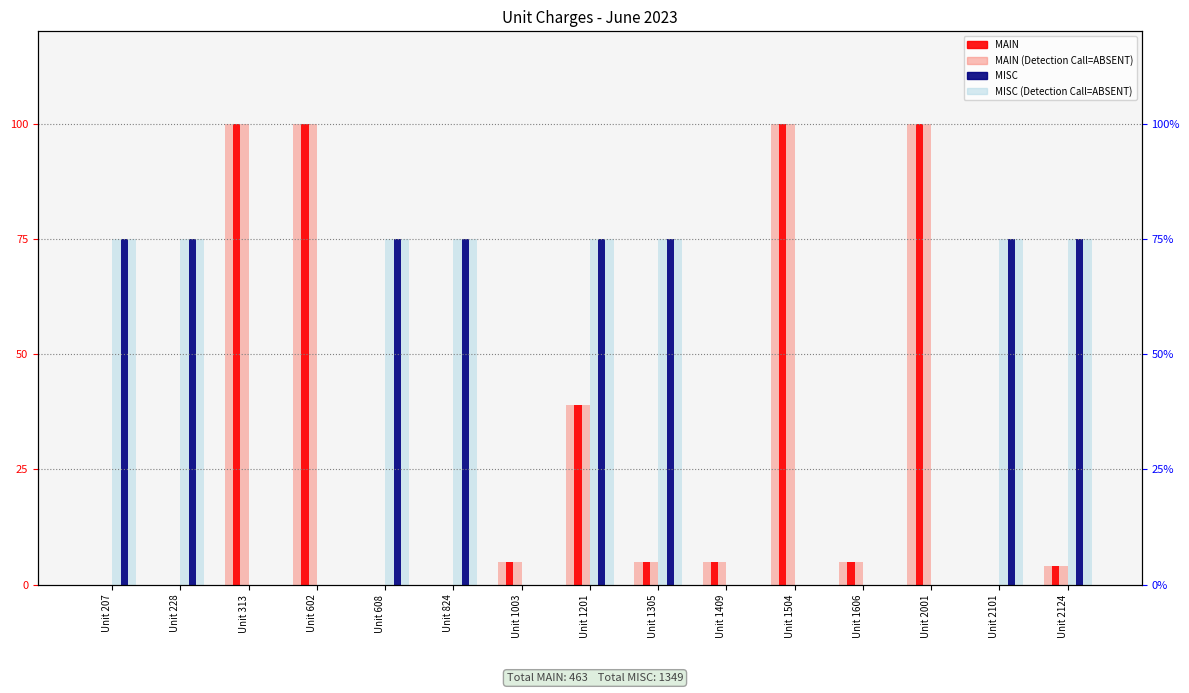

What is the highest value of the MAIN series?

100